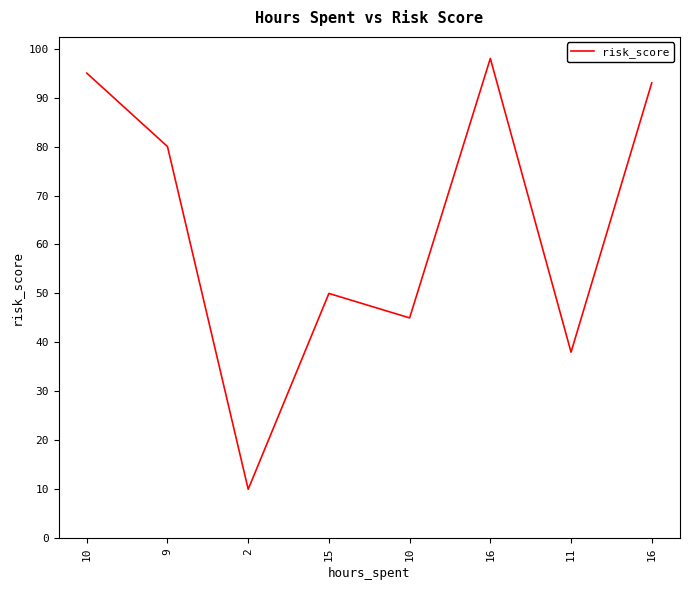

Count the number of data series in this chart.

1